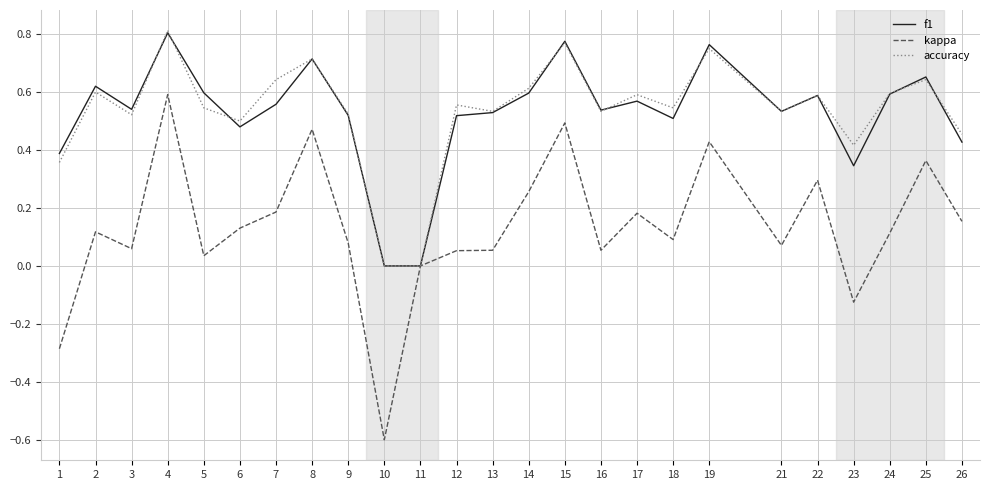

At which category is the sum across all series the highest?

4